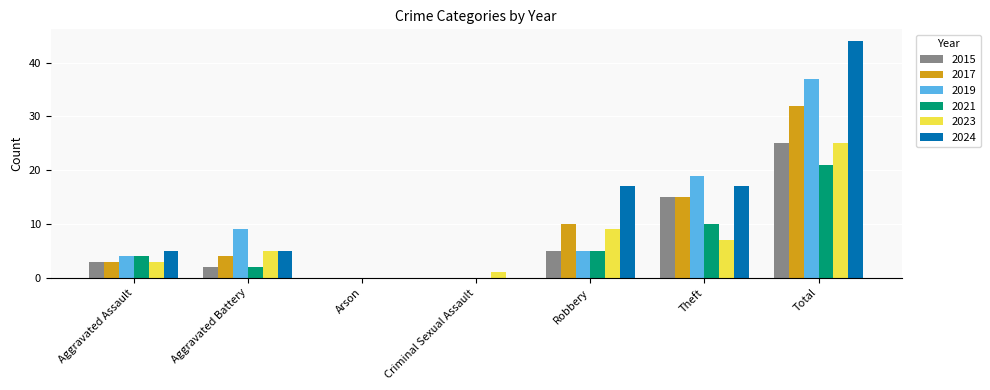

At which category is the sum across all series the highest?

Total